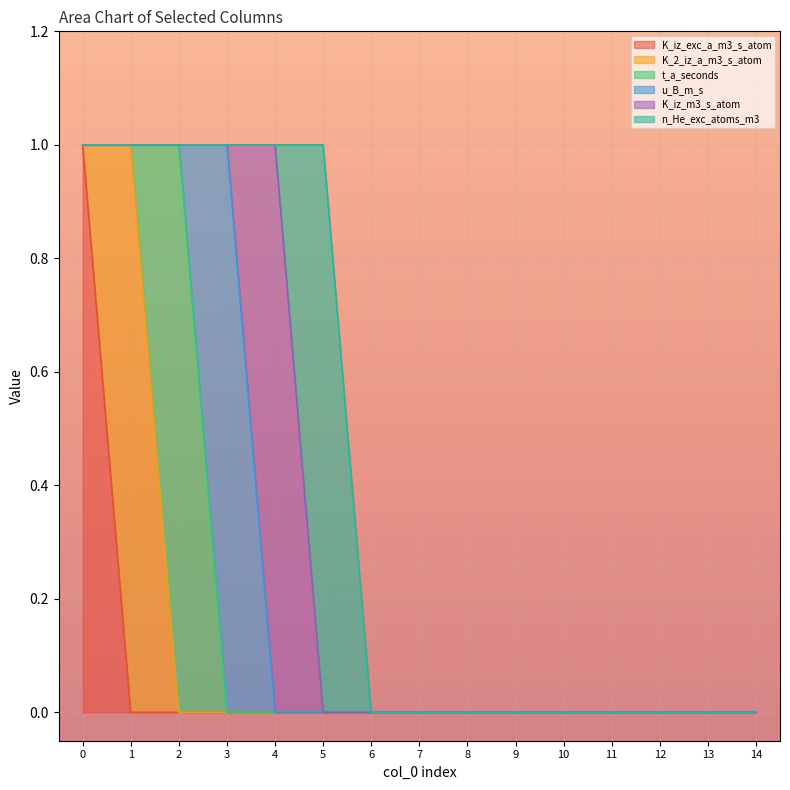

How many distinct data groups are displayed?

6